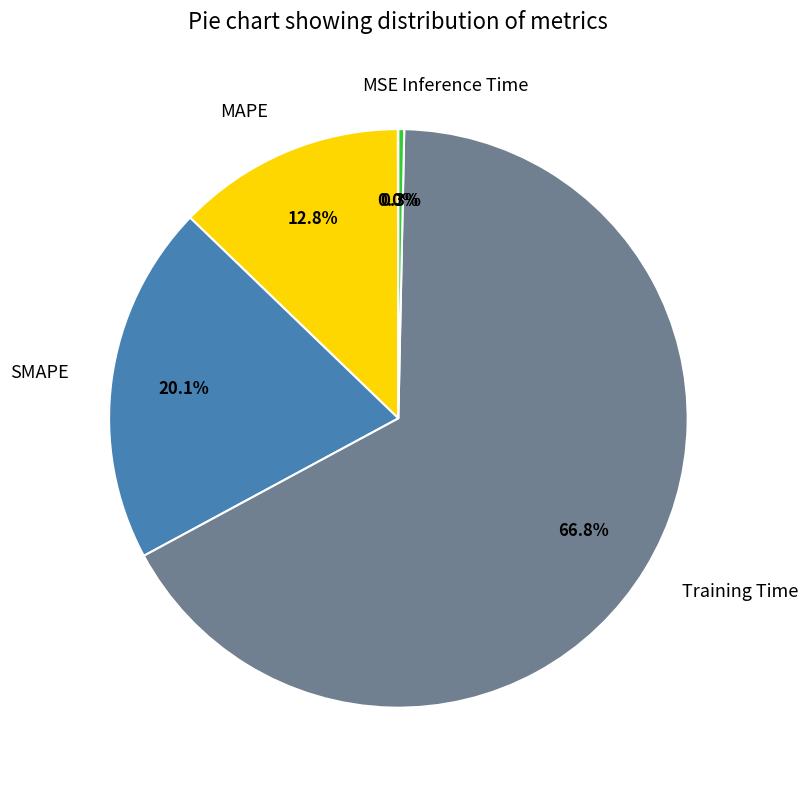

What percentage do Training Time and Inference Time together represent?

67.1%